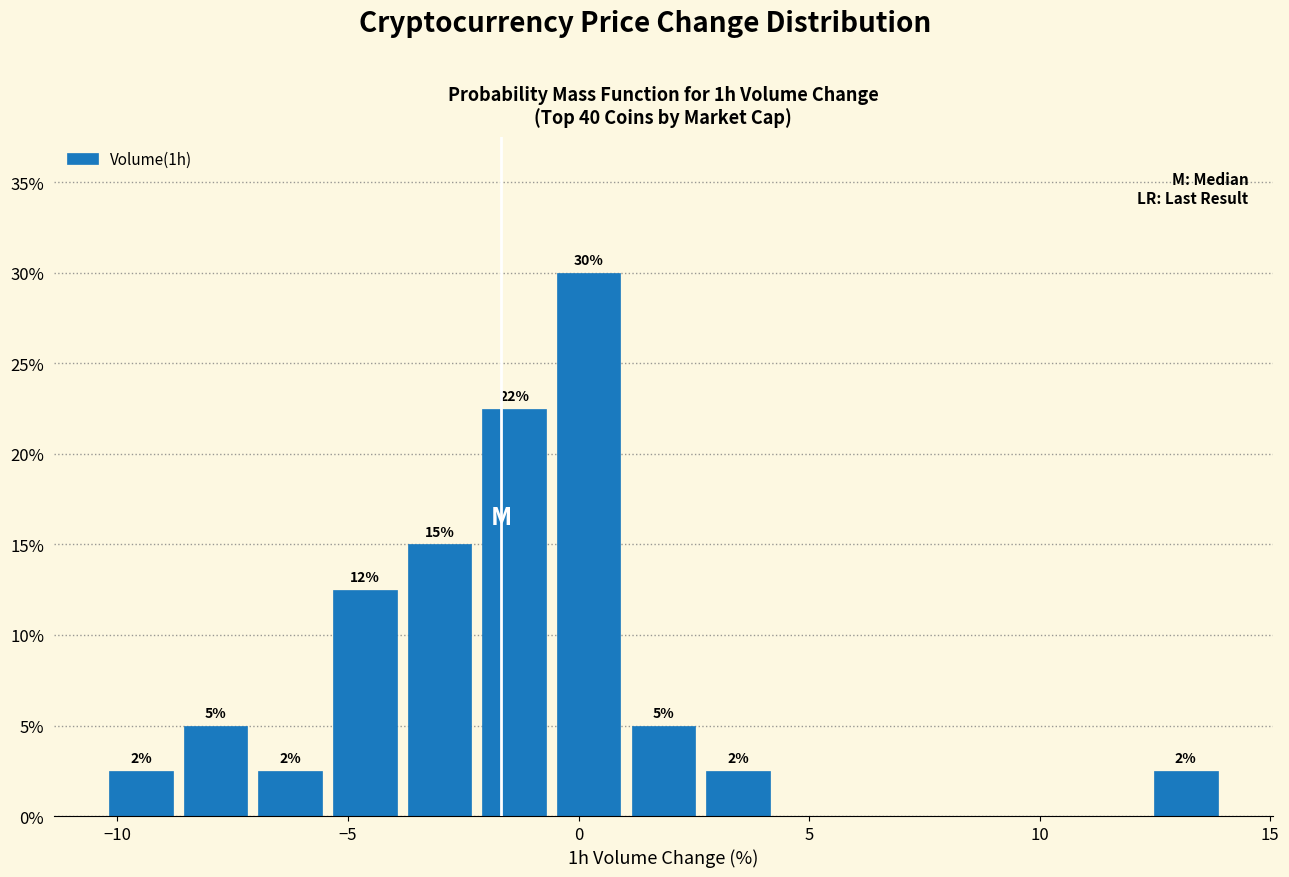

Read against the x-axis, roughly where is the centre of the tallest bar?

0.0